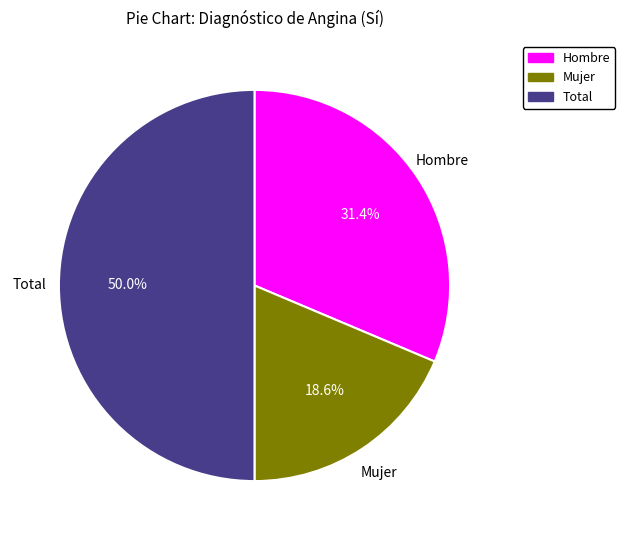

Rank the categories by value from highest to lowest.

Total, Hombre, Mujer